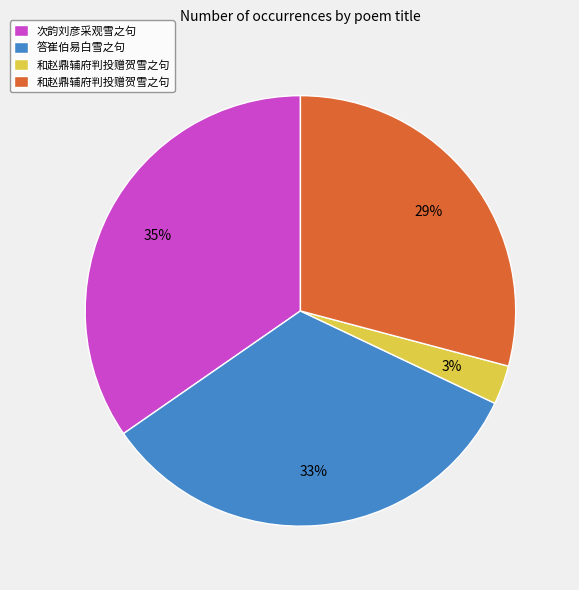

To the nearest percent, what is the average slice percentage?

25%